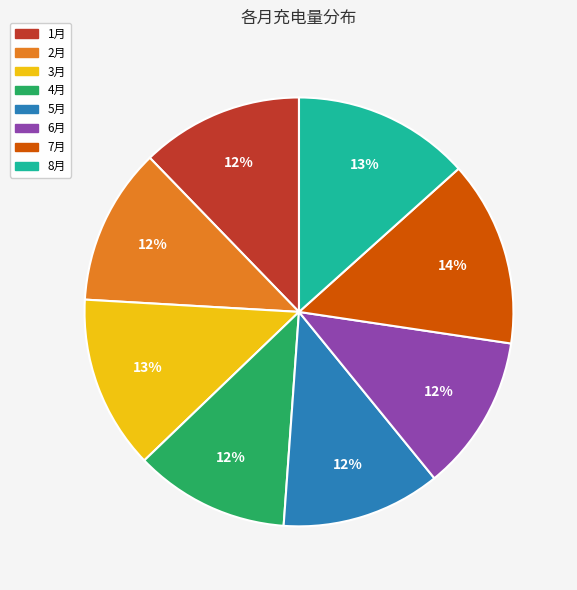

Does any single category account for the majority?

No